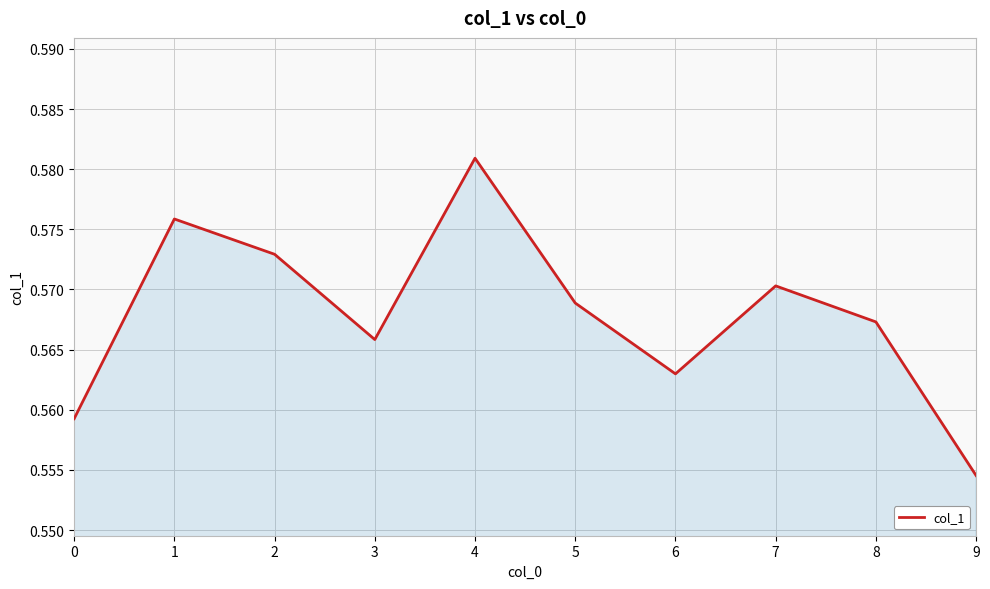

The value at 6 is 0.3. True or false?

False